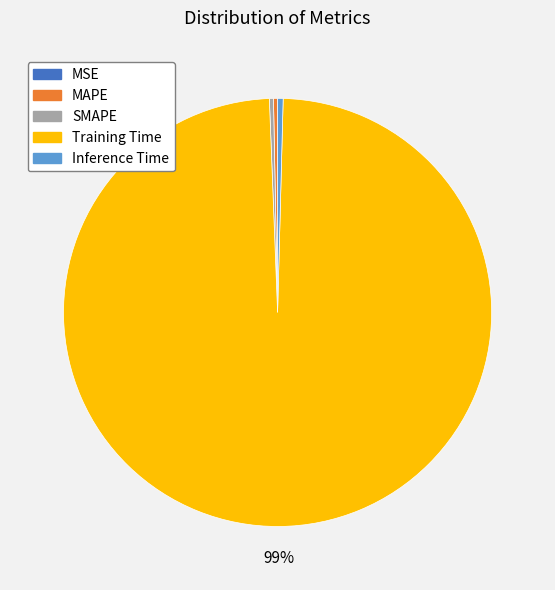

Is there any slice that represents more than half of the pie?

Yes